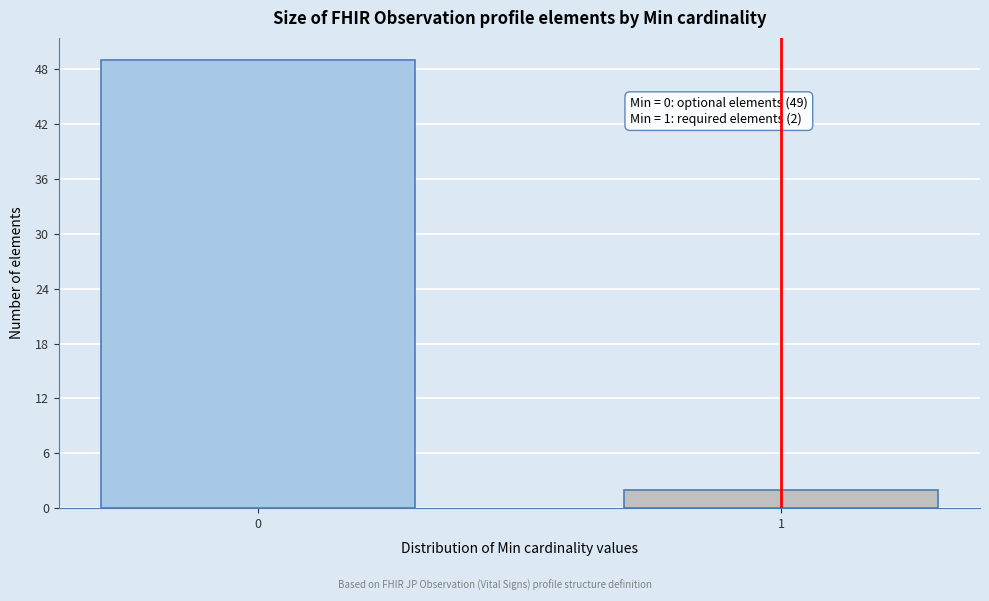

Reading left to right, transcribe all the data shown in this chart.

49	2